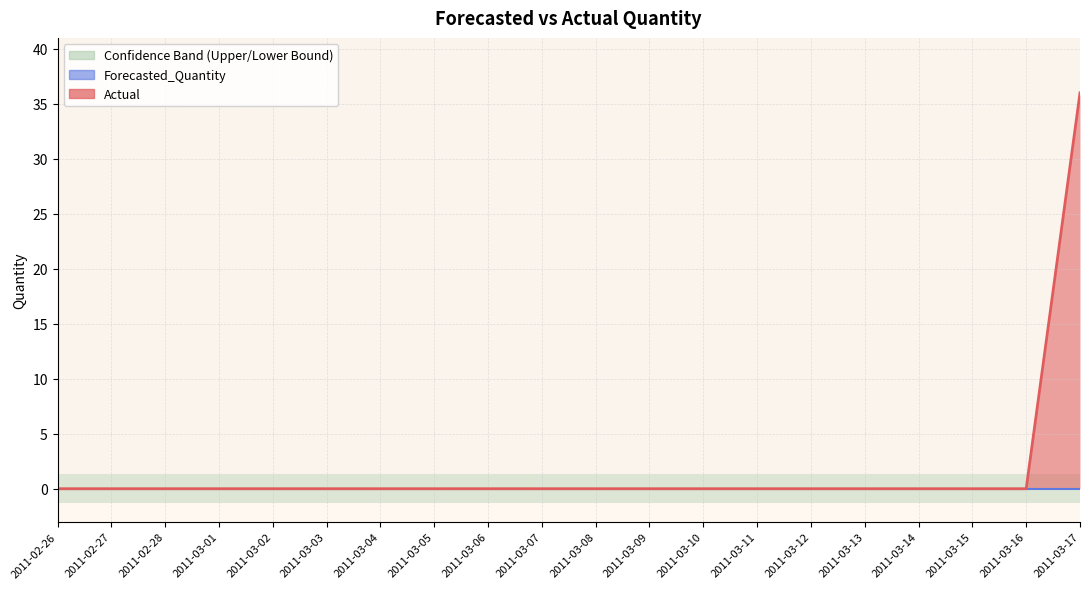

True or false: Actual and Forecasted_Quantity intersect in this chart.

False